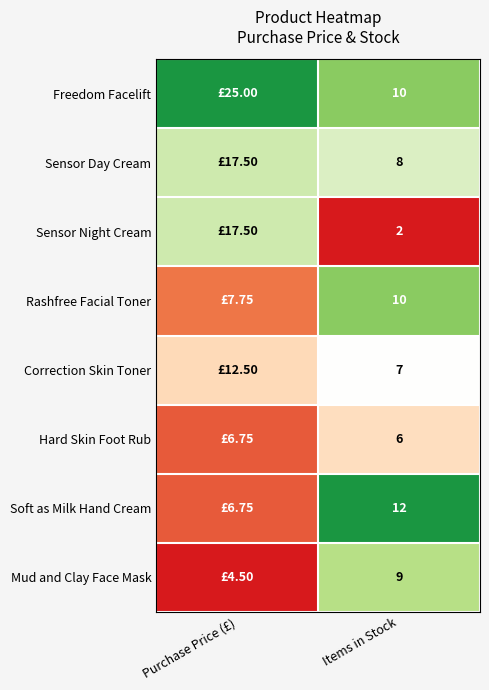

Rank the series at Purchase Price (£) from lowest to highest value.

Mud and Clay Face Mask, Hard Skin Foot Rub, Soft as Milk Hand Cream, Rashfree Facial Toner, Correction Skin Toner, Sensor Day Cream, Sensor Night Cream, Freedom Facelift